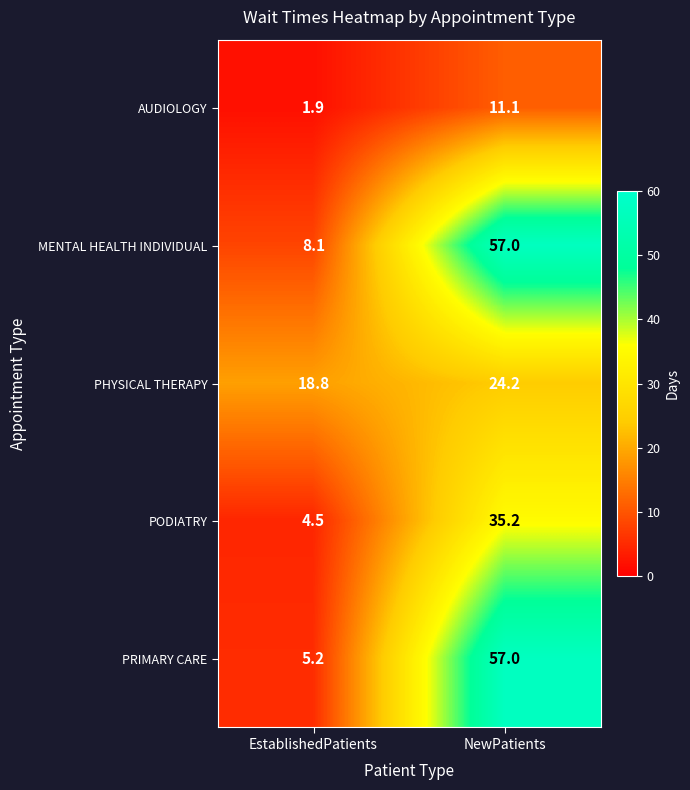

Rank the categories by PHYSICAL THERAPY value from lowest to highest.

EstablishedPatients, NewPatients